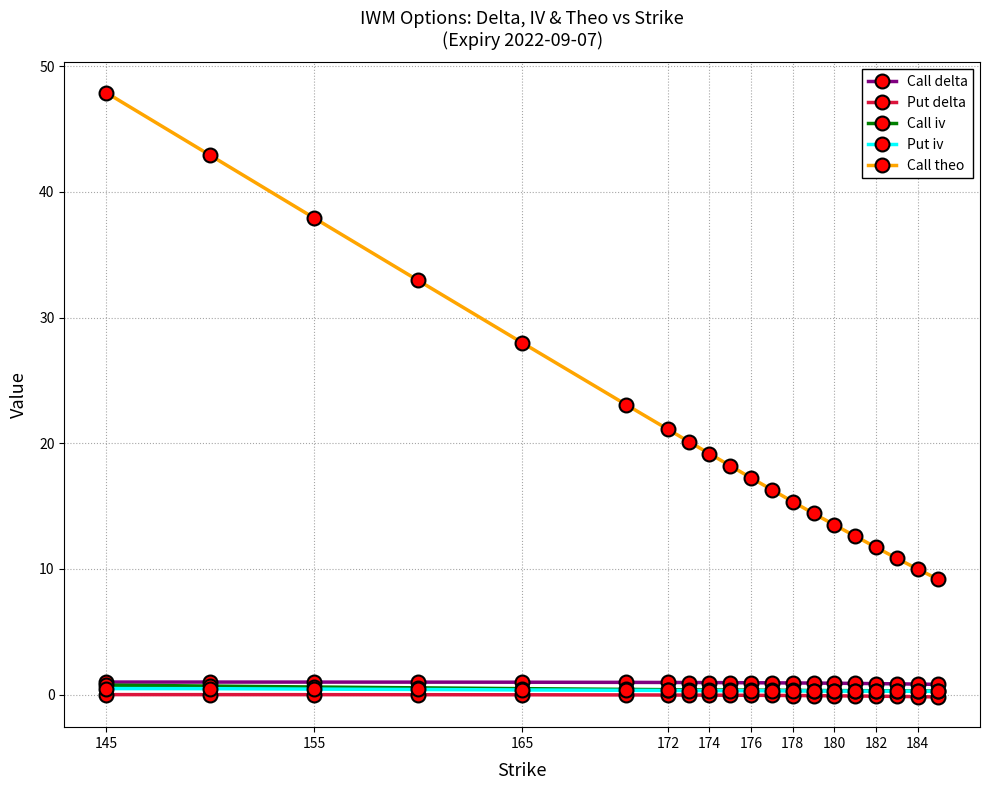

Which series has the largest total across all categories?

Call theo